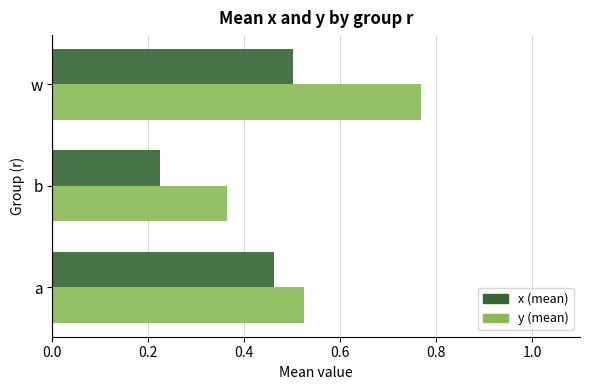

Which label corresponds to the smallest value in the chart?

b